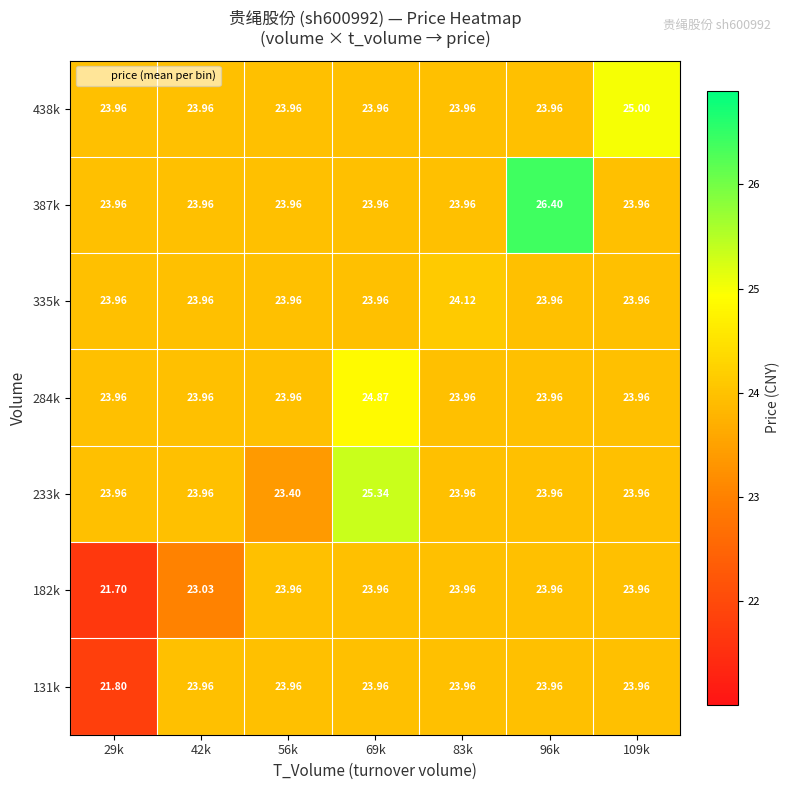

What is the total value across all series at 69k?

170.0